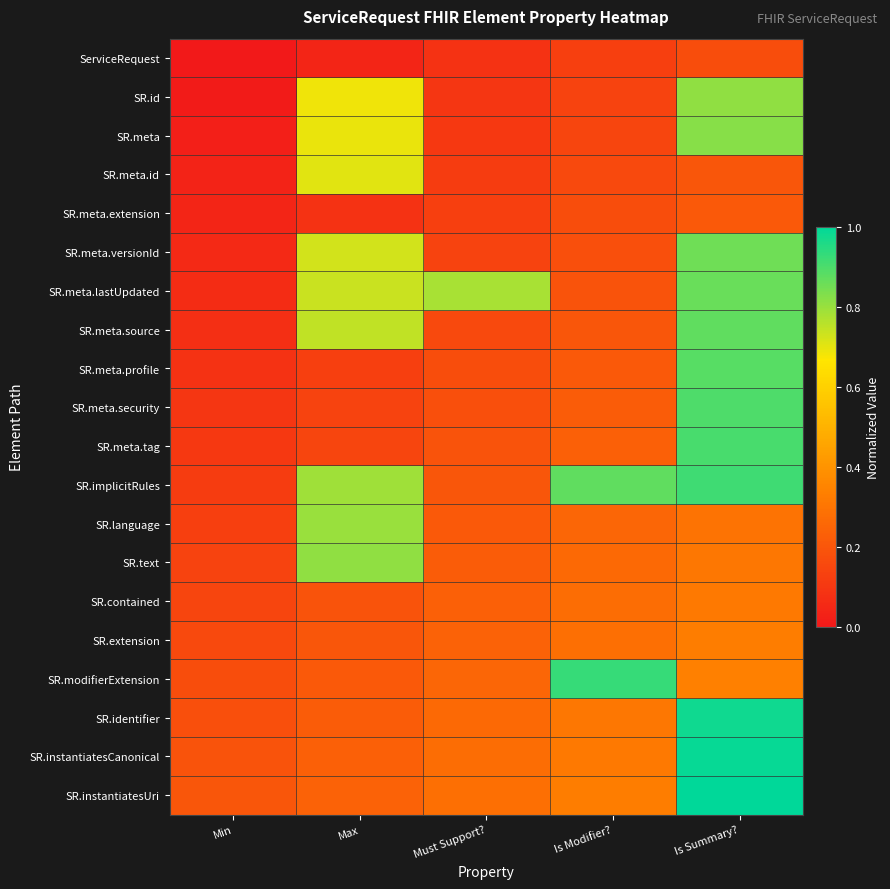

At Min, list the series in order from largest to smallest.

SR.instantiatesUri, SR.instantiatesCanonical, SR.identifier, SR.modifierExtension, SR.extension, SR.contained, SR.text, SR.language, SR.implicitRules, SR.meta.tag, SR.meta.security, SR.meta.profile, SR.meta.source, SR.meta.lastUpdated, SR.meta.versionId, SR.meta.extension, SR.meta.id, SR.meta, SR.id, ServiceRequest